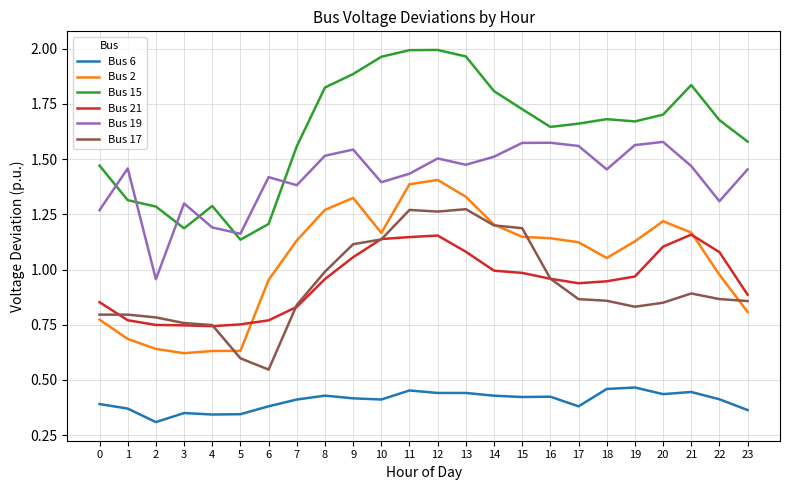

How many lines are shown in the chart?

6